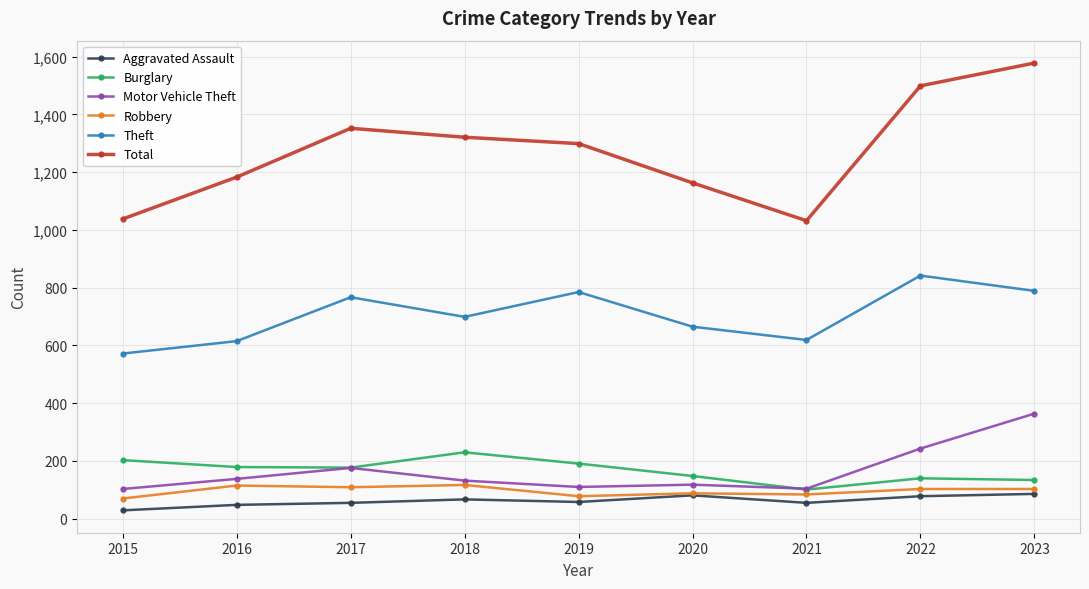

Which category has the highest value in the Theft series?

2022